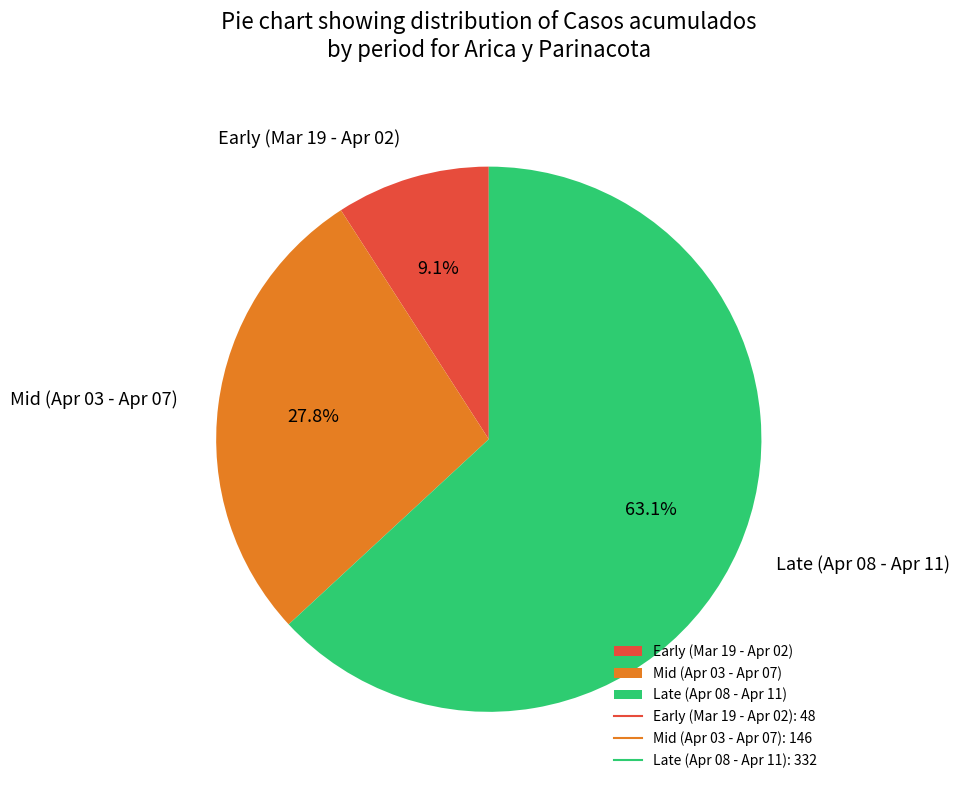

How many slices are in this pie chart?

3